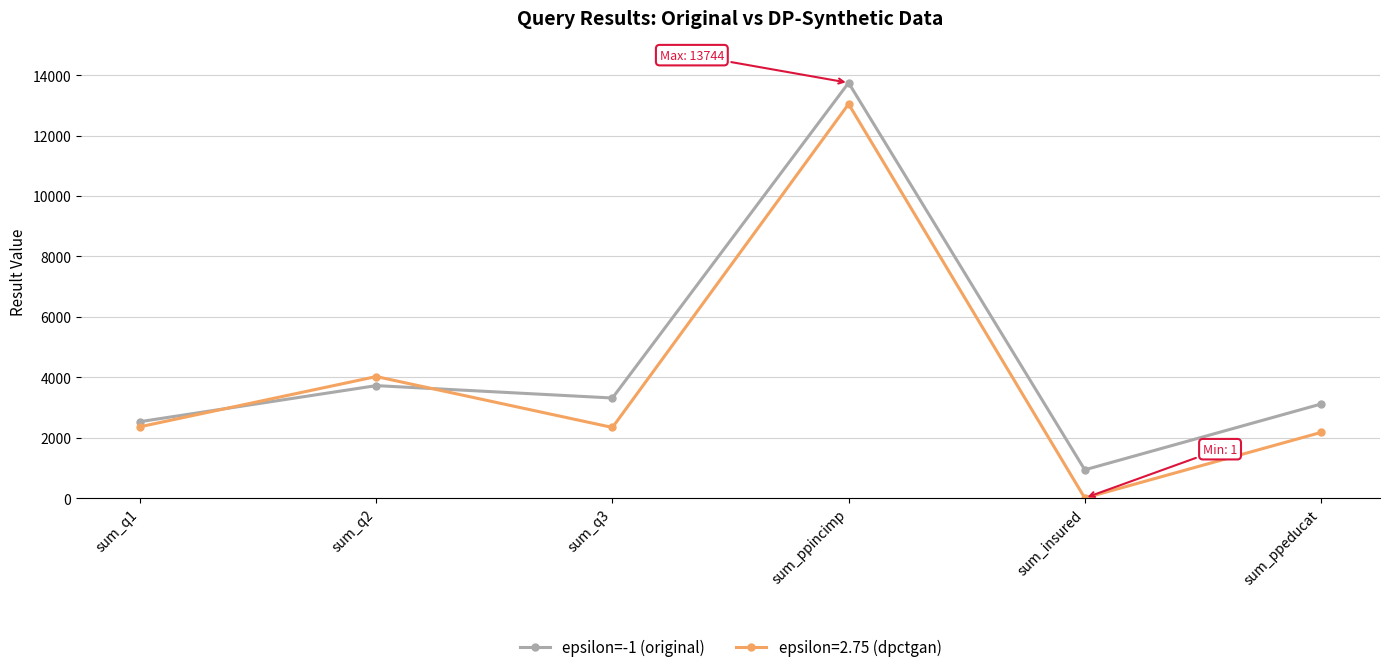

True or false: epsilon=-1 (original) has a value of 13744 at sum_ppincimp.

True